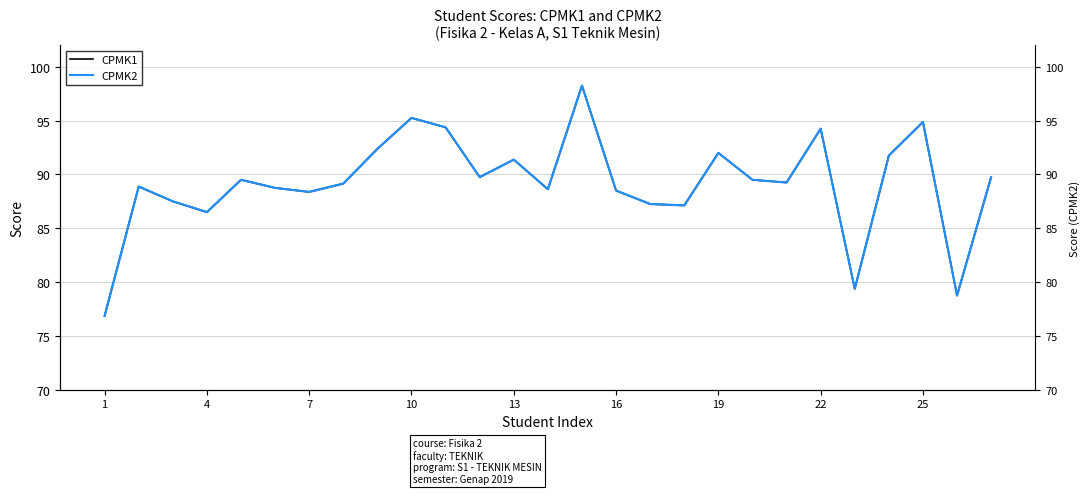

True or false: CPMK1 and CPMK2 cross at least once.

False